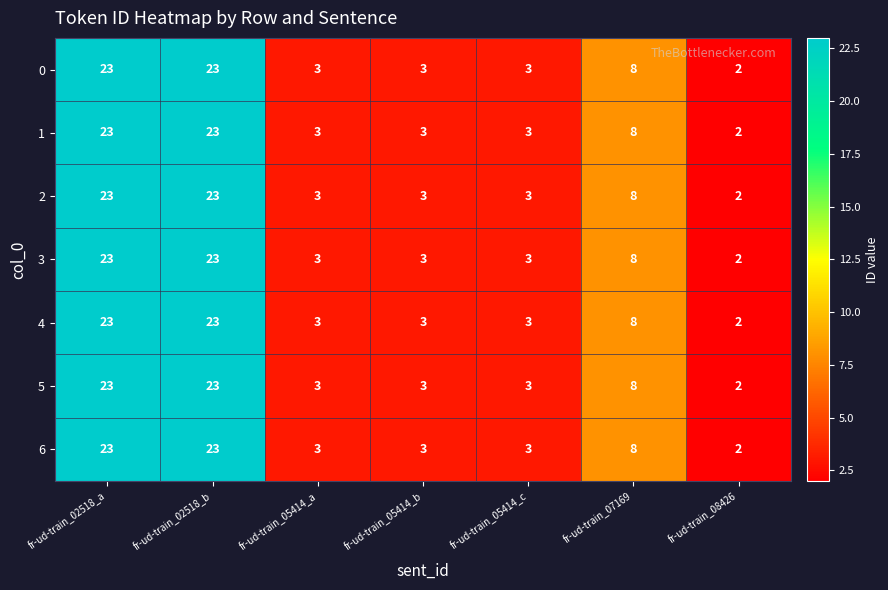

True or false: 0 has a value of 8 at fr-ud-train_07169.

True